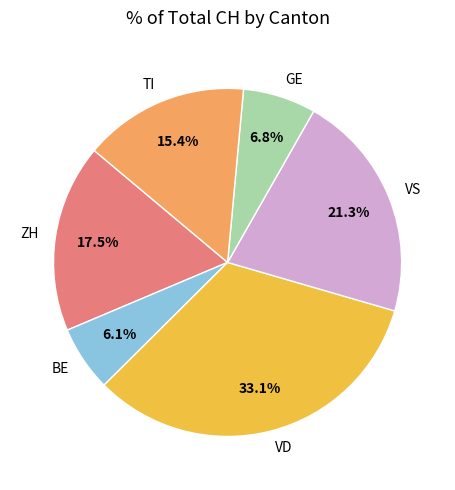

To the nearest percent, what is the average slice percentage?

17%